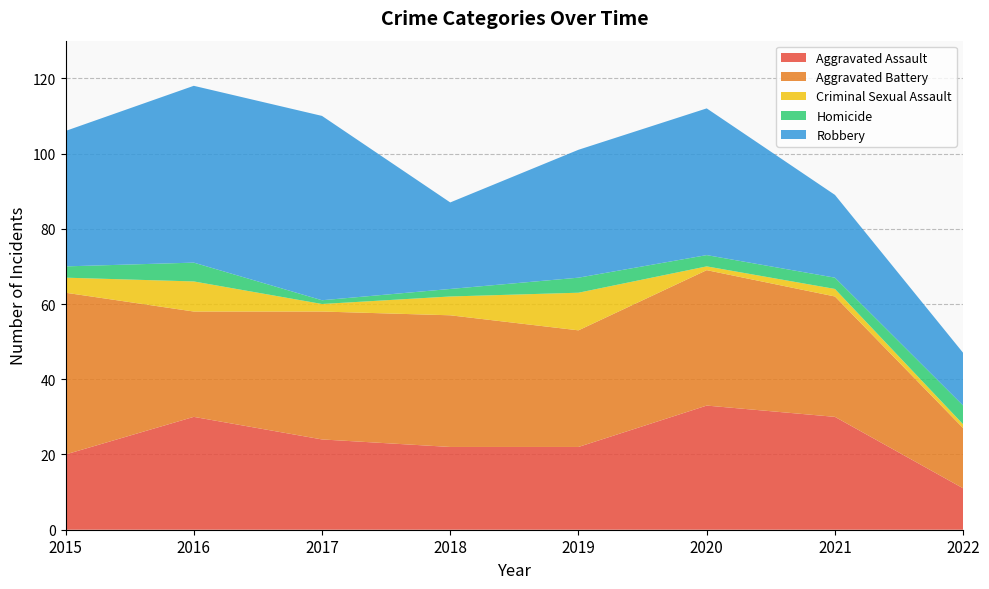

Reading right to left, extract all data points from this chart.

Aggravated Assault: 11	30	33	22	22	24	30	20
Aggravated Battery: 16	32	36	31	35	34	28	43
Criminal Sexual Assault: 1	2	1	10	5	2	8	4
Homicide: 5	3	3	4	2	1	5	3
Robbery: 14	22	39	34	23	49	47	36